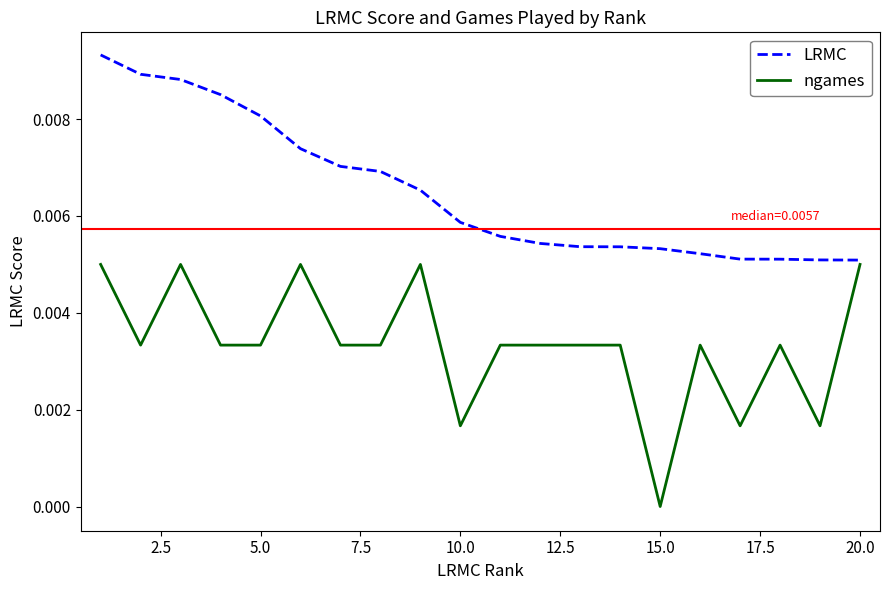

True or false: ngames and LRMC intersect in this chart.

False